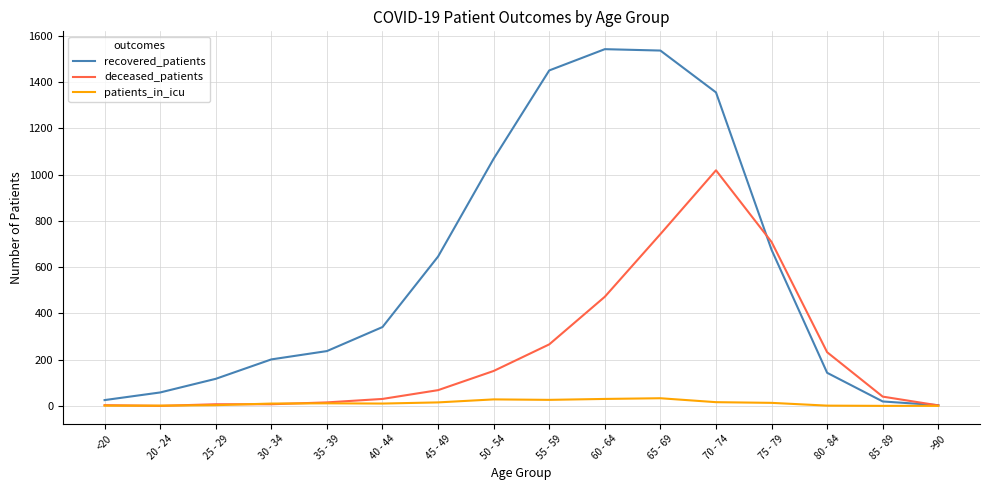

At which label is recovered_patients closest to 773?

75 - 79